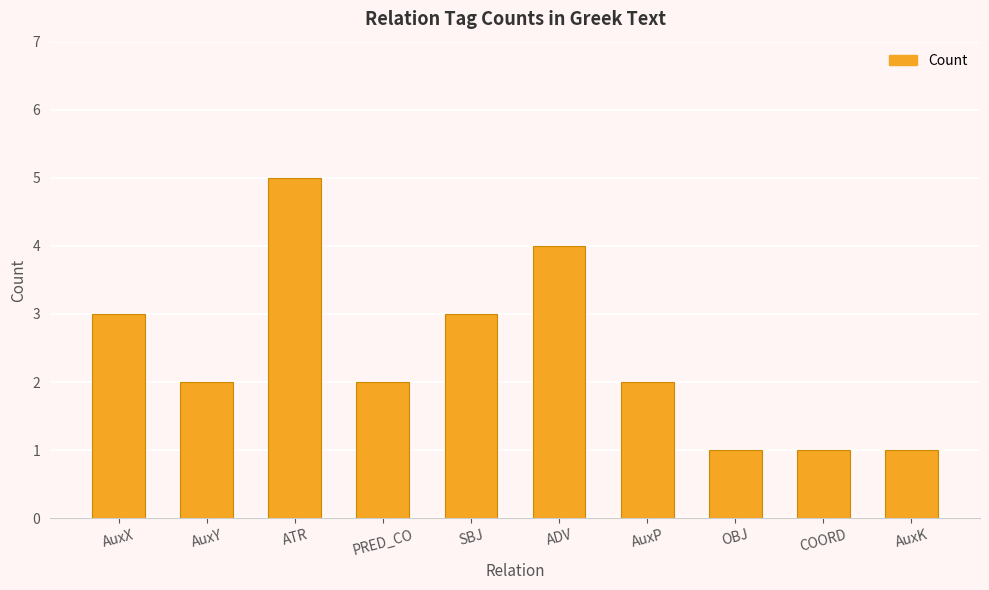

At which category does the chart reach its peak across all series?

ATR